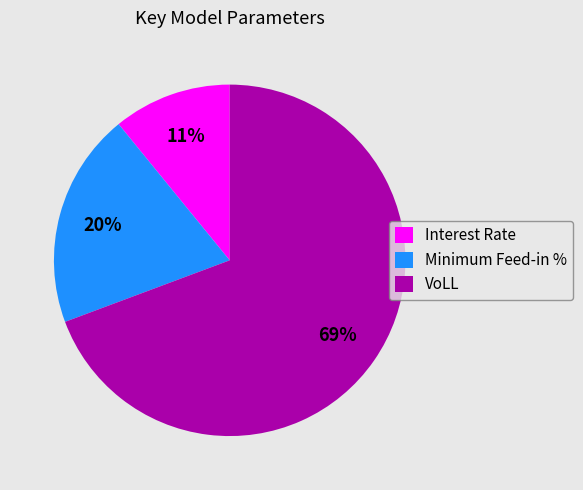

Which category accounts for the majority?

VoLL